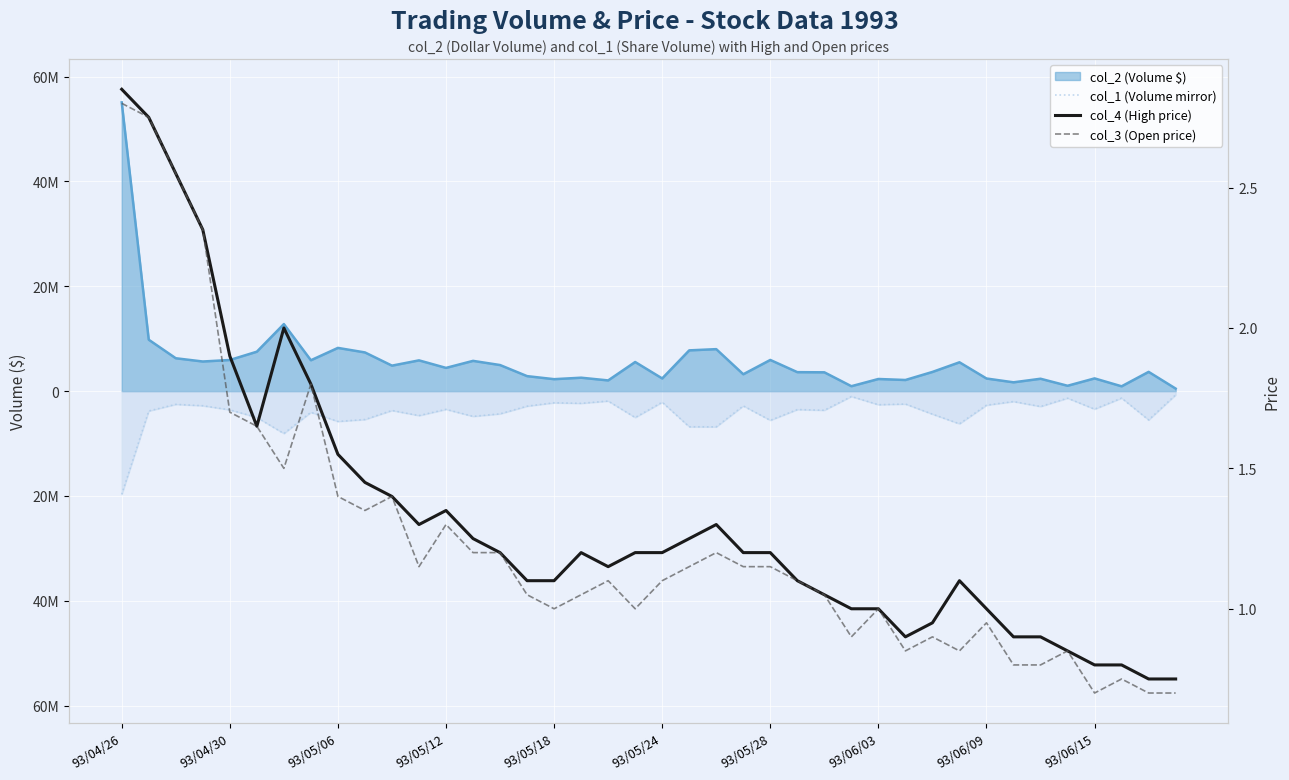

What is the difference between the maximum and minimum values in the col_1 (Volume mirror) series?

18996000.0